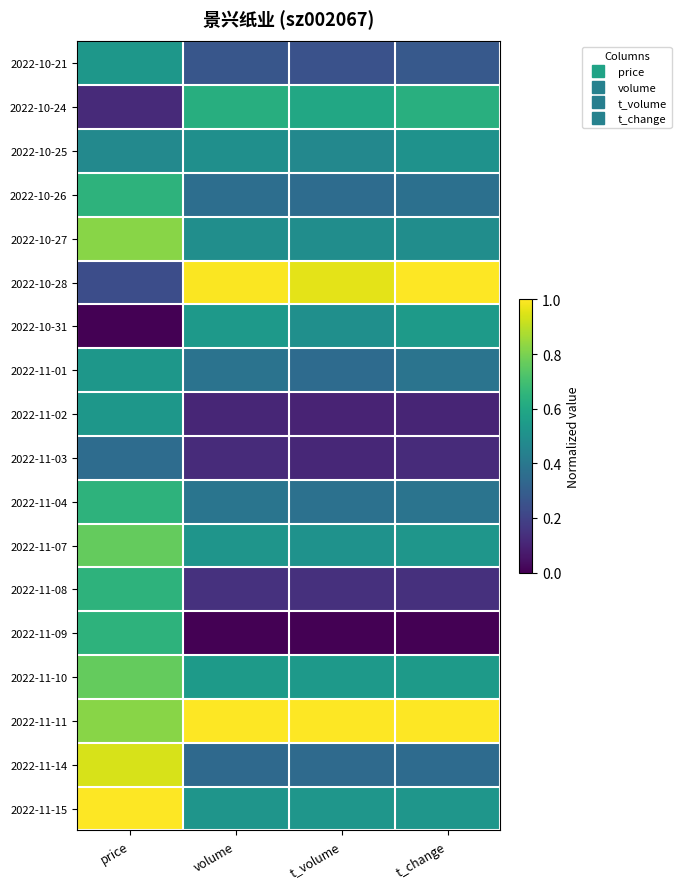

What is the total value across all series at t_volume?

7.6